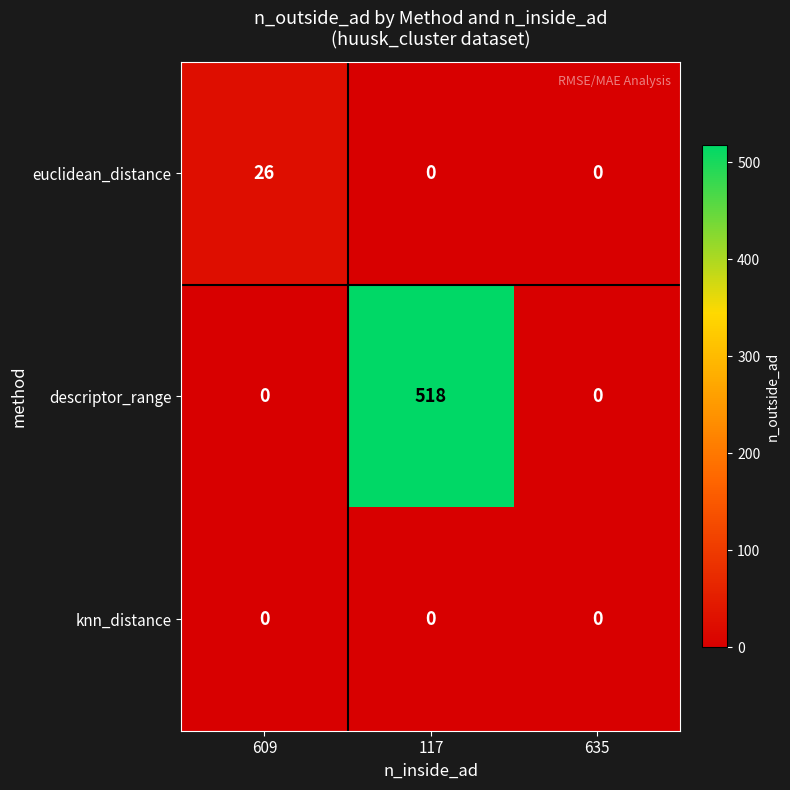

List the series in order of their peak value, highest first.

descriptor_range, euclidean_distance, knn_distance